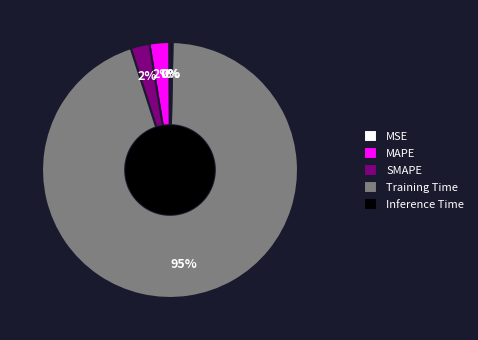

True or false: MAPE accounts for 2% of the total.

True